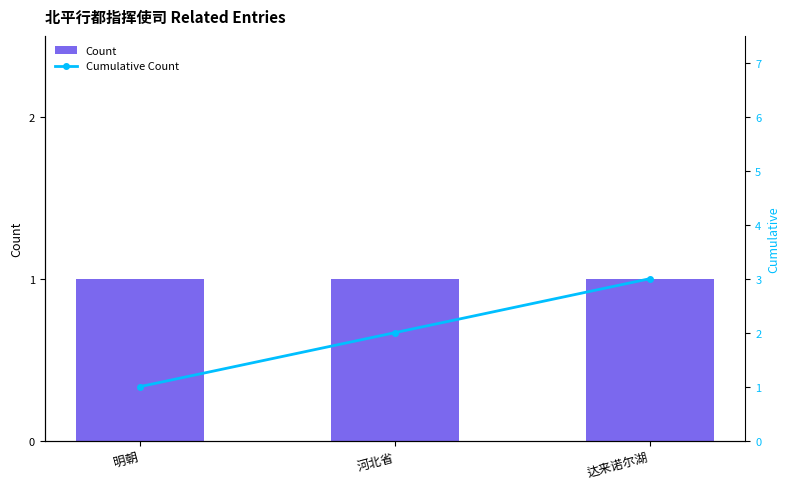

What is the average value of the Count series?

1